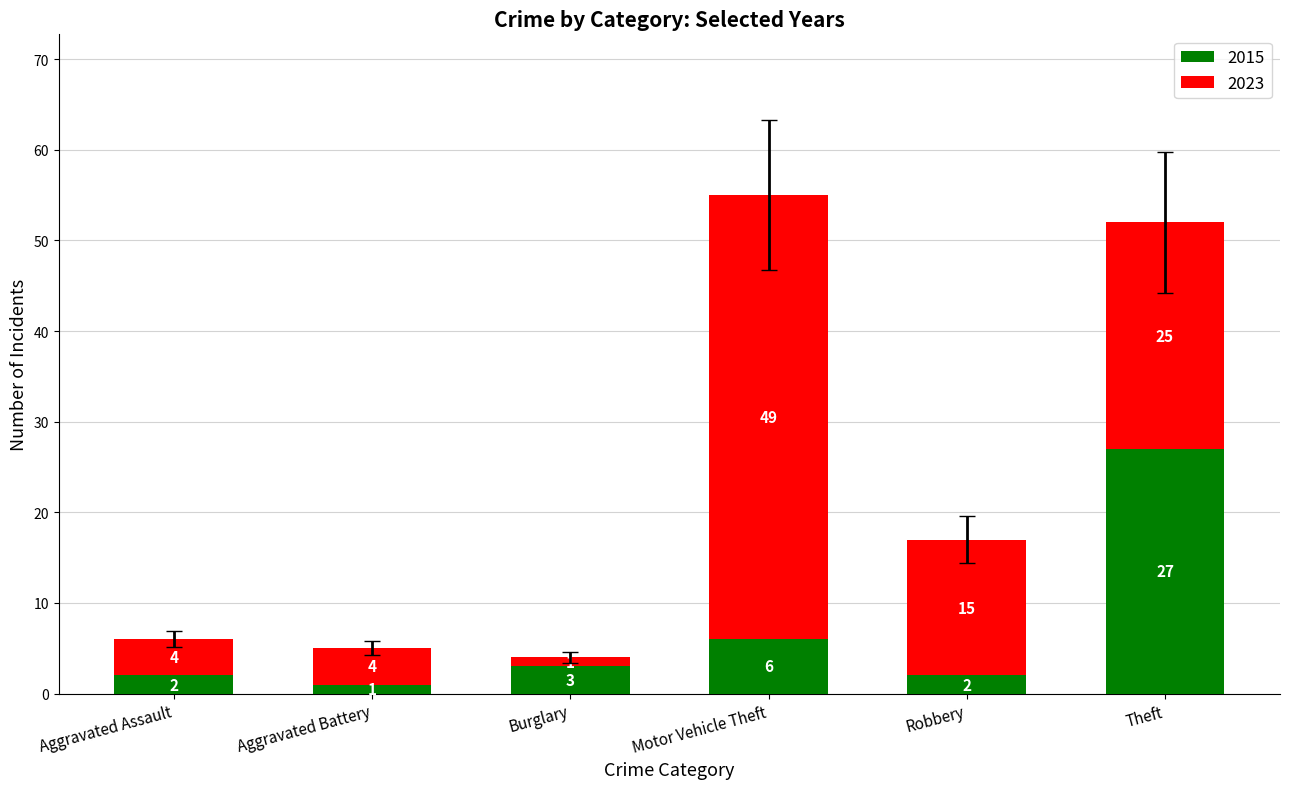

What is the average value of the 2015 series?

7